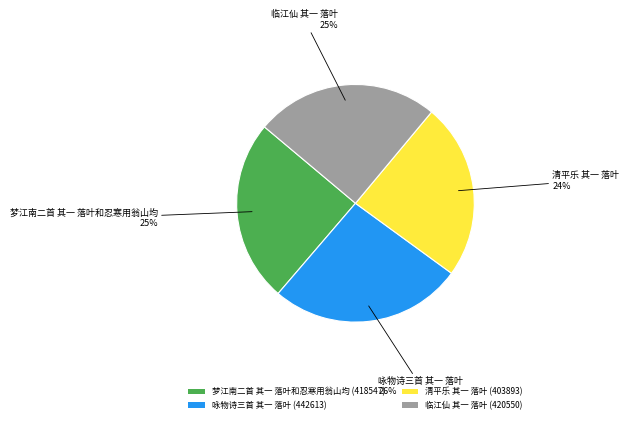

How many slices are in this pie chart?

4